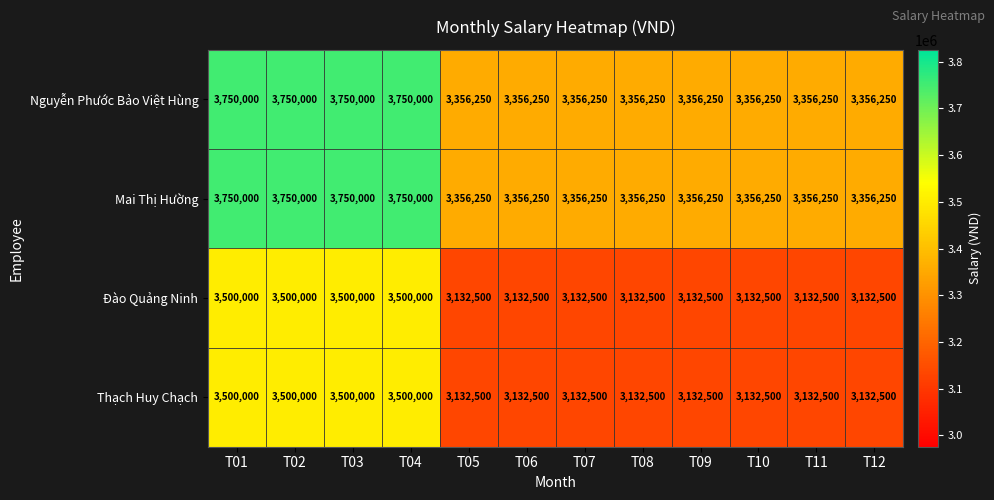

What value does the Thạch Huy Chạch series have at T05, to the nearest 50?

3132500